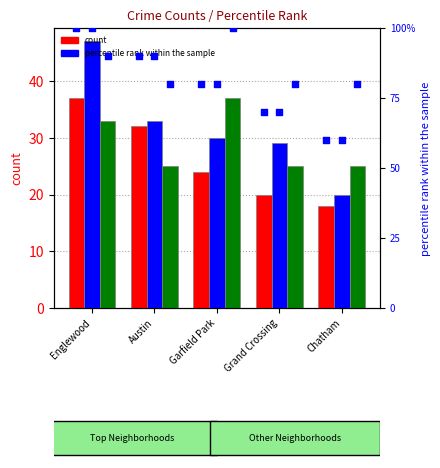

At how many categories does at least one series exceed 61?

5